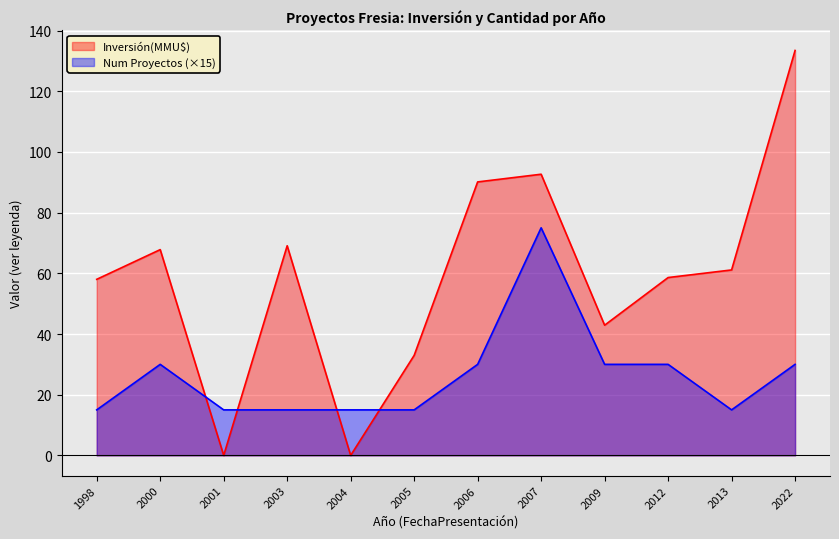

Which series ends up on top after the final intersection of Num Proyectos (×15) and Inversión(MMU$)?

Inversión(MMU$)